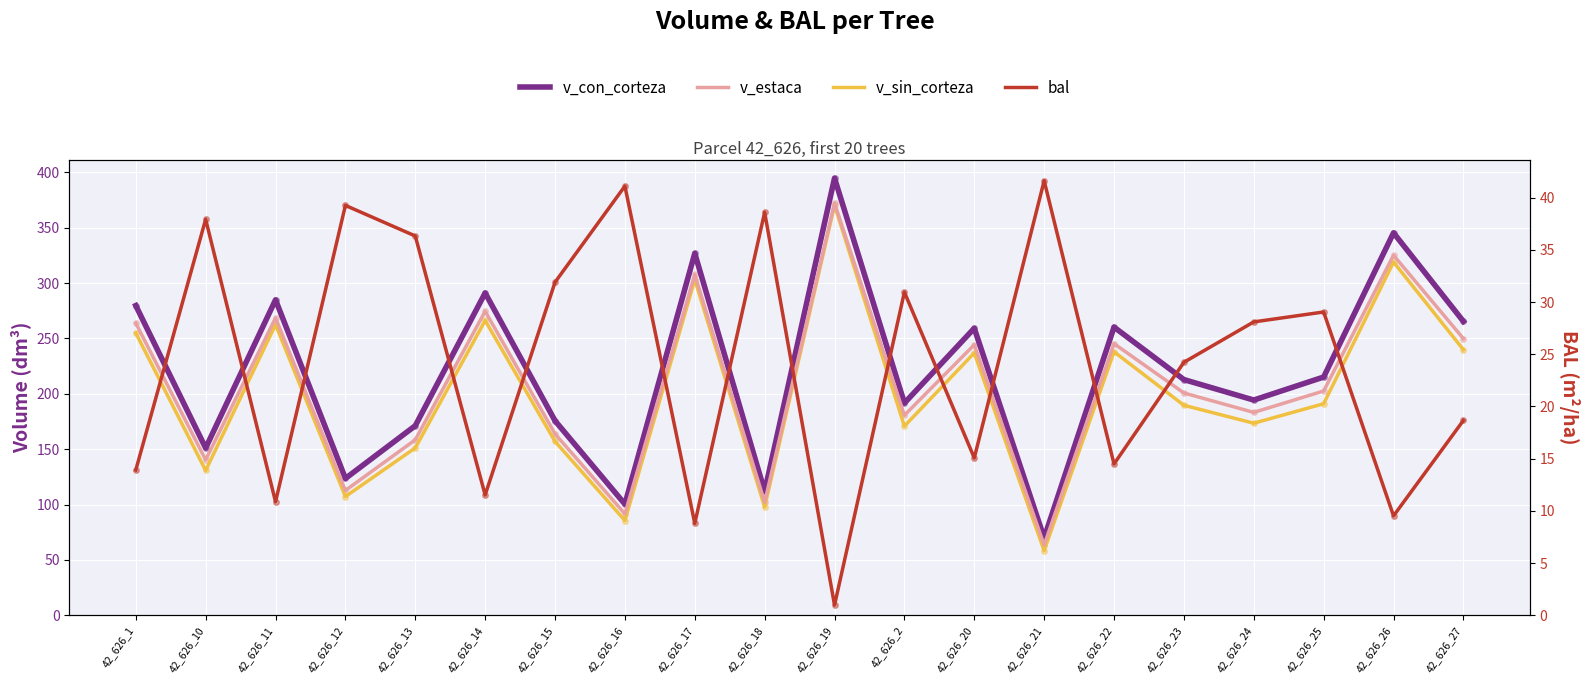

At which category does v_con_corteza reach its first local valley?

42_626_10